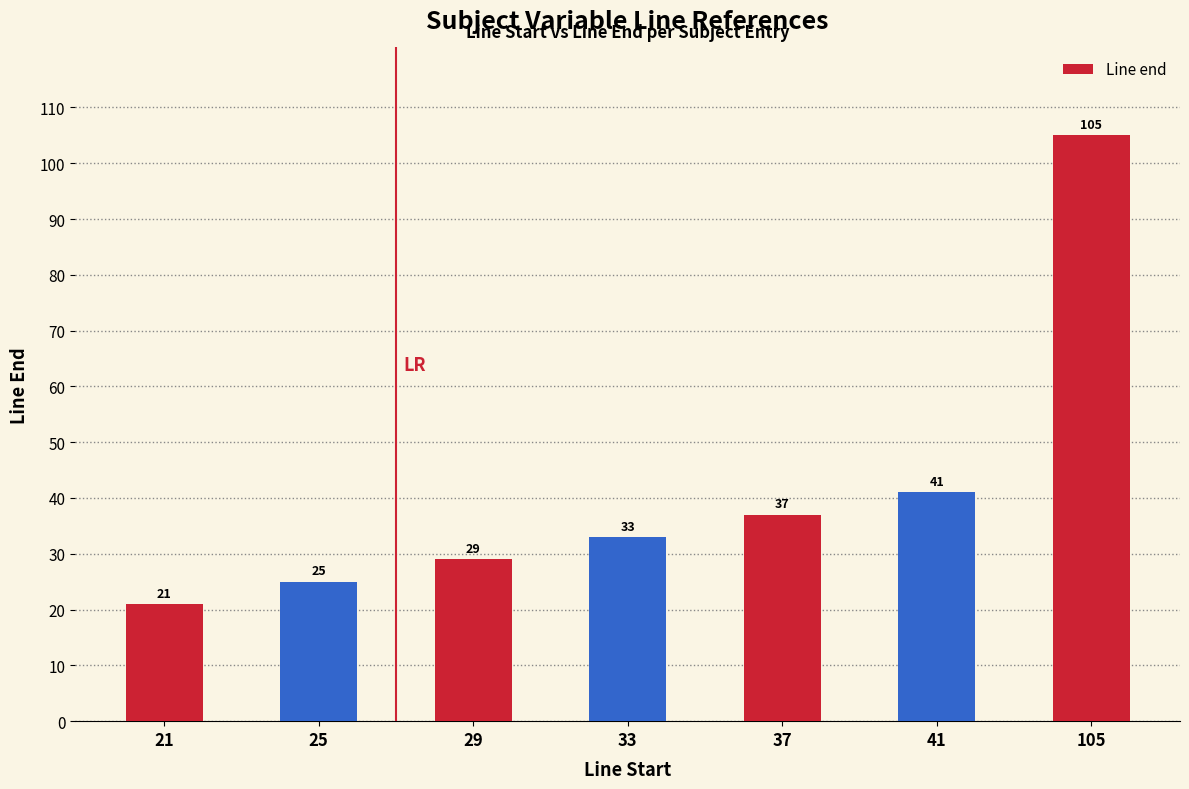

List the labels in order of value, largest first.

105, 41, 37, 33, 29, 25, 21